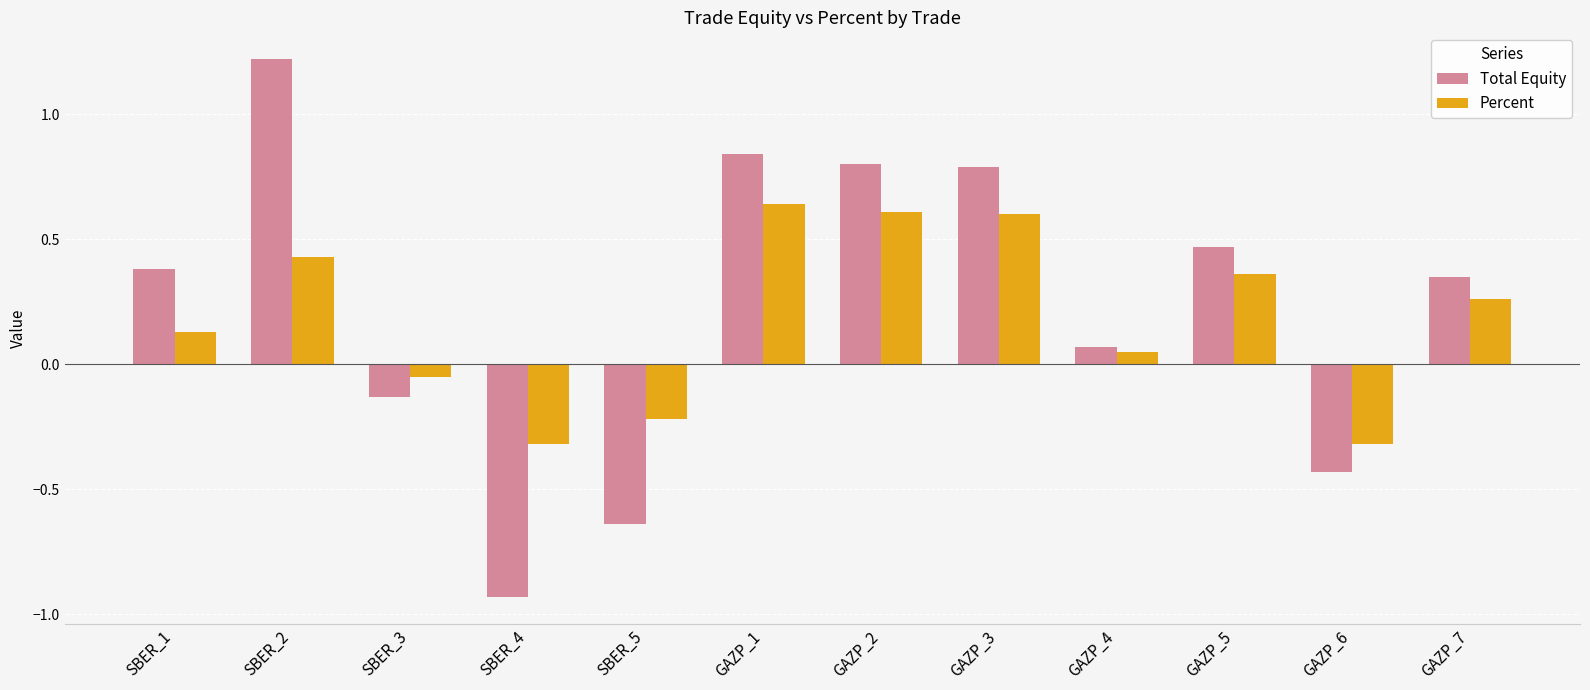

What is the spread (max minus min) of values at GAZP_2?

0.2